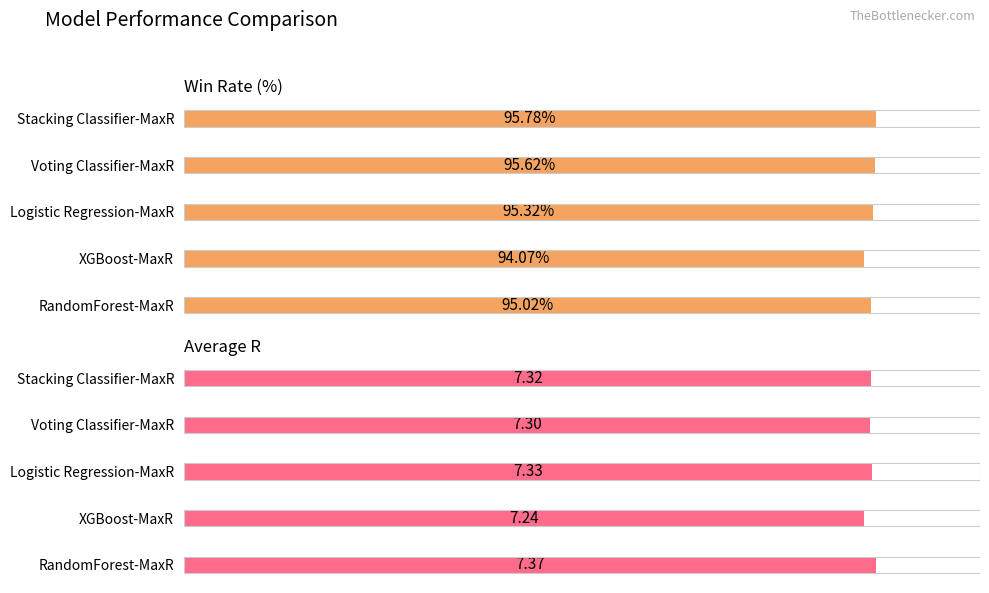

Are the bars grouped side by side (vs. stacked)?

Yes